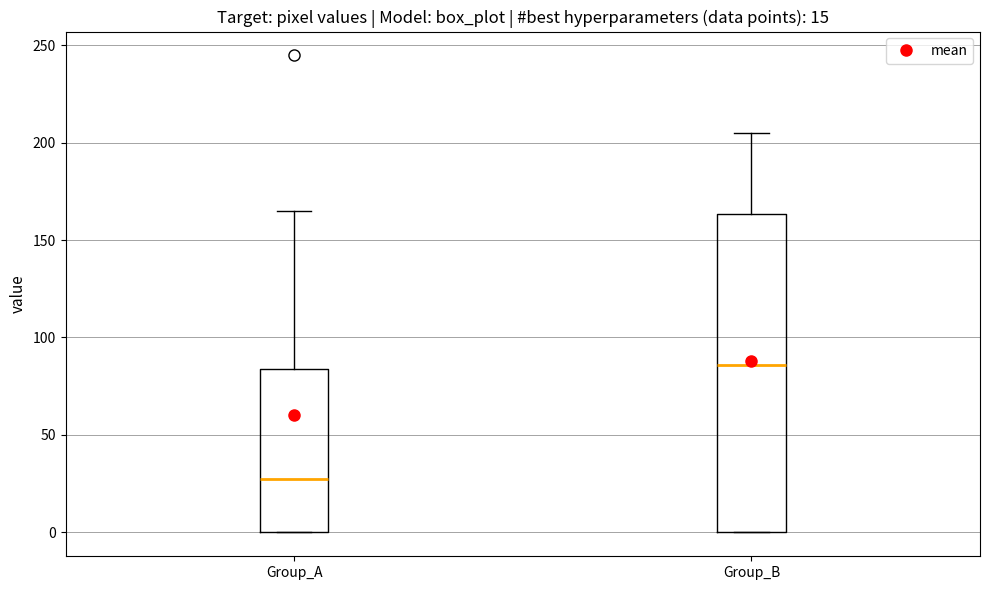

Reading left to right, read every box against the y-axis: the position of its median line, the range the box covers, and the ends of its whiskers. The values are not printed on the chart, so give them approximately, as read against the axis.

Group_A: median 25, box 0 to 85, whiskers 0 to 165
Group_B: median 85, box 0 to 165, whiskers 0 to 205